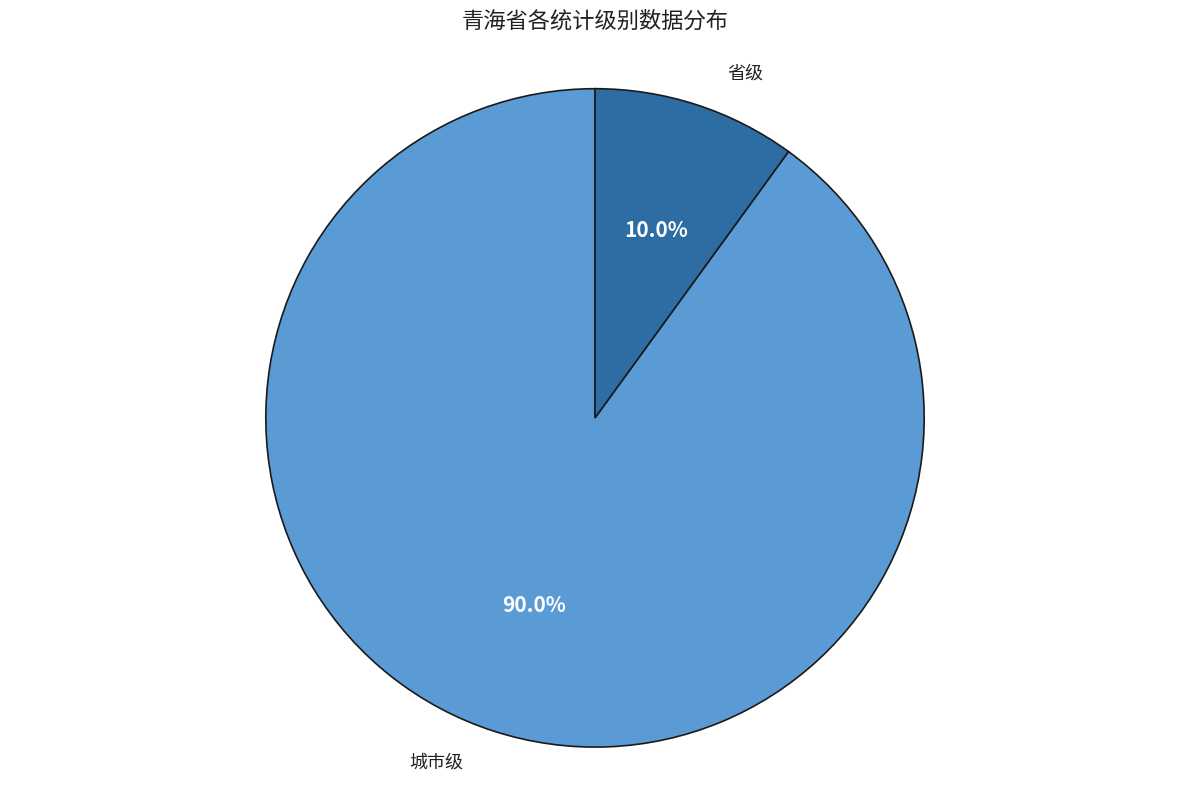

Which slice is the largest?

城市级